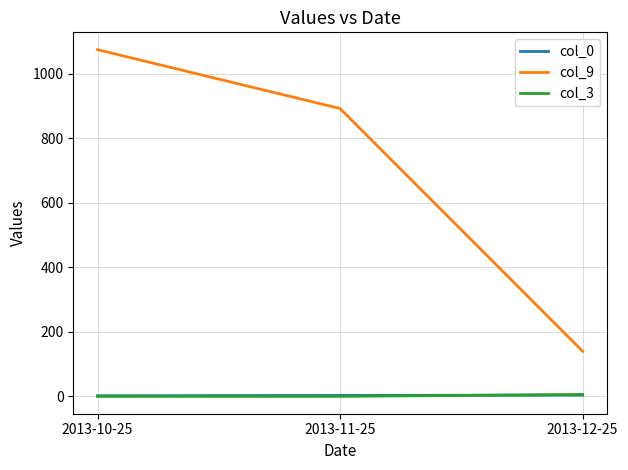

Which series has the widest spread of values?

col_9